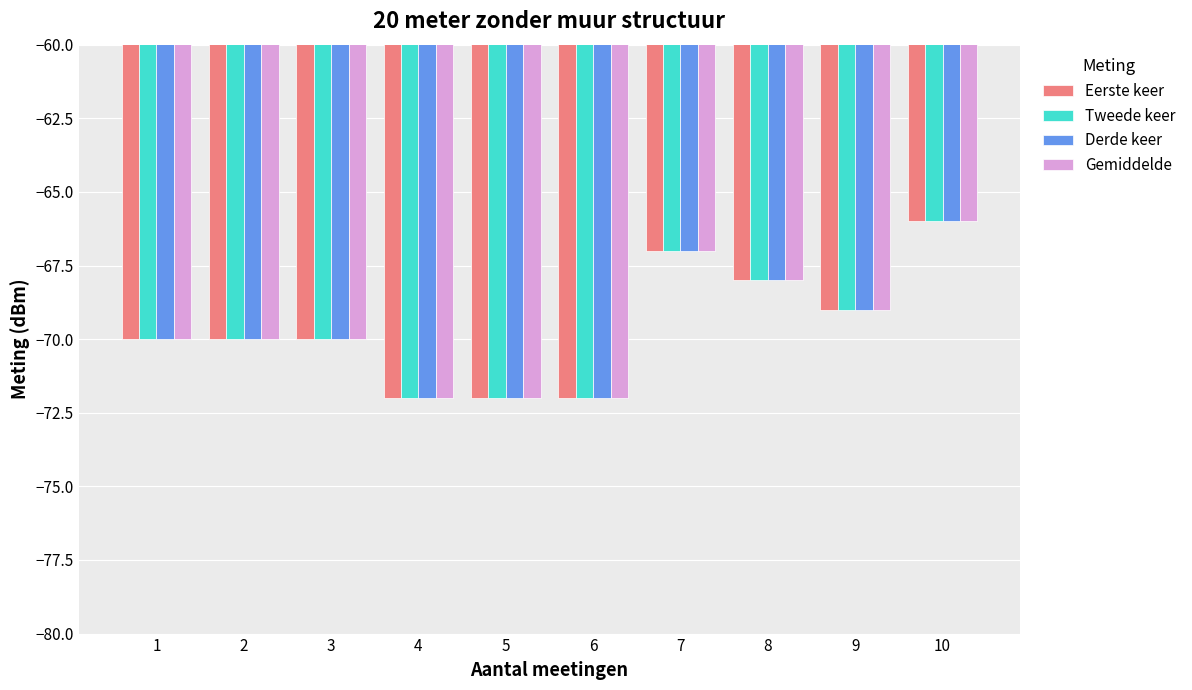

What is the total value across all series at 5?

-288